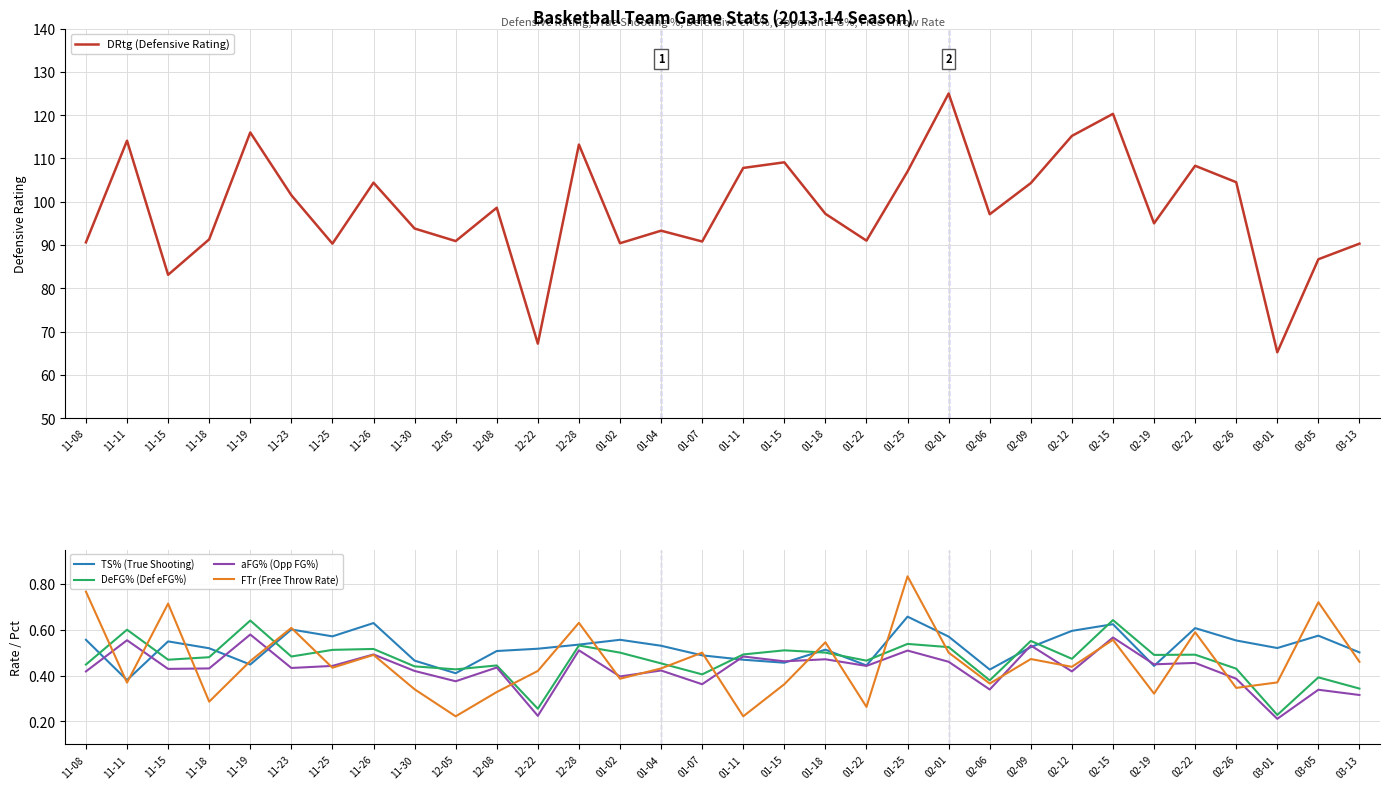

Is this an area chart (filled region under the line)?

No